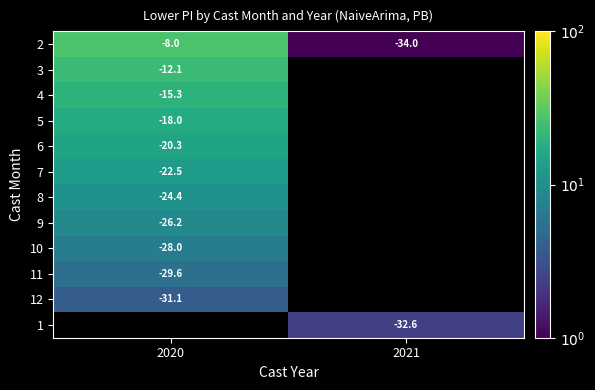

At which category does the chart reach its peak across all series?

2020